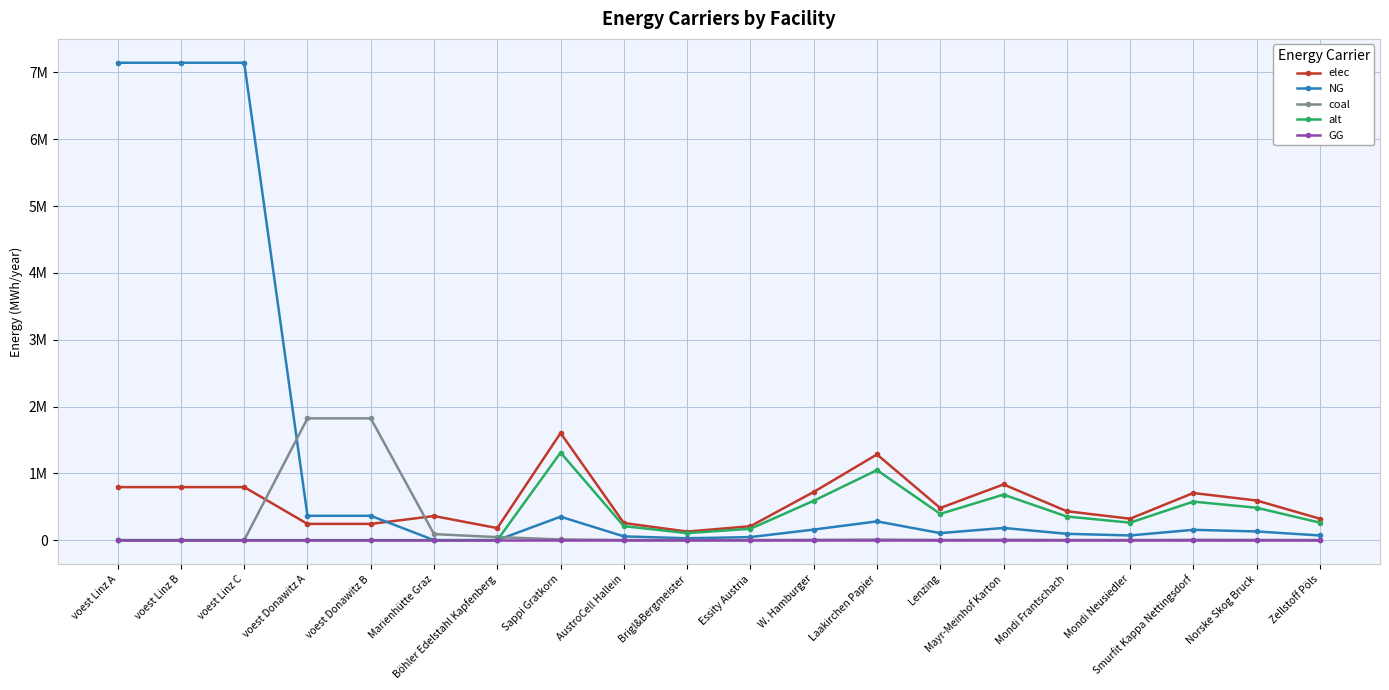

Which series changed the most between voest Donawitz A and W. Hamburger?

coal